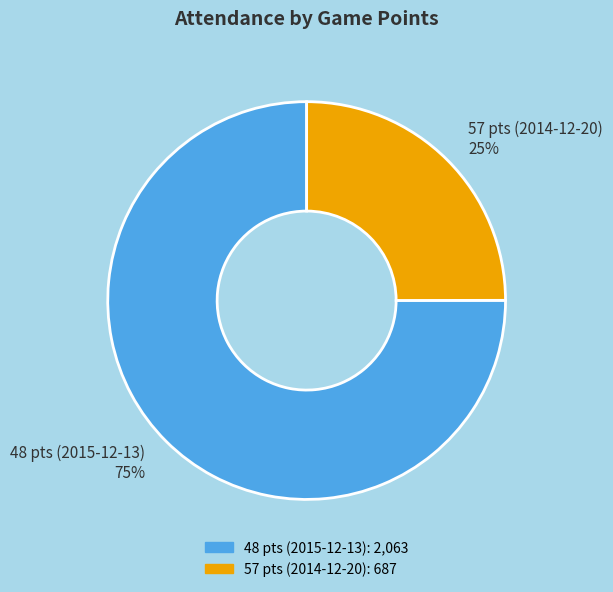

Which slice is the largest?

48 pts (2015-12-13)